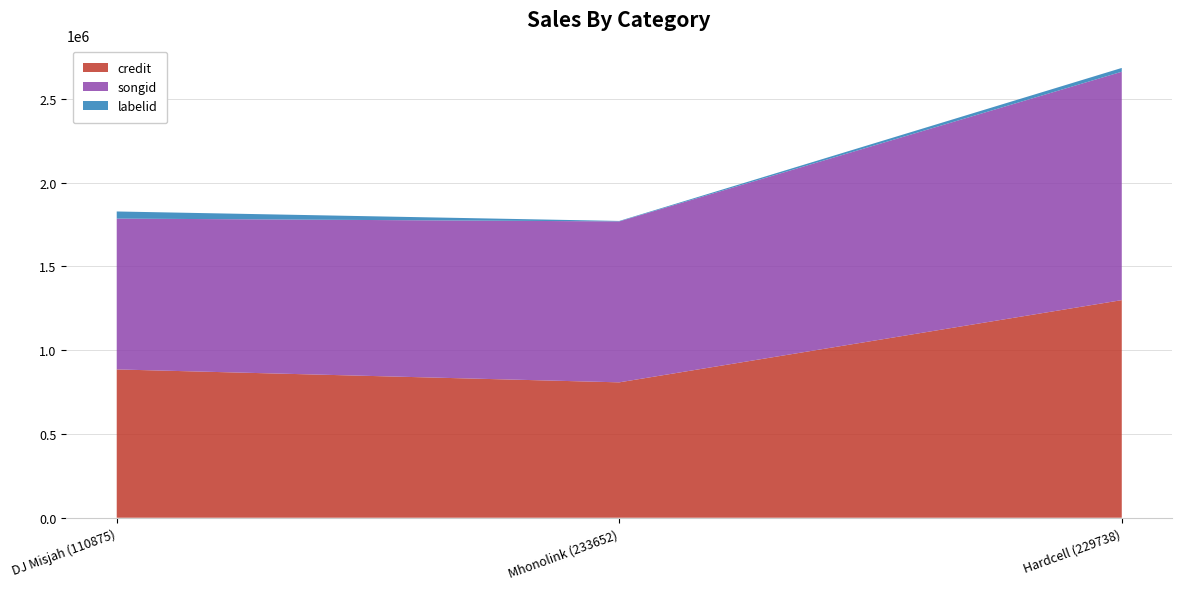

Reading left to right, transcribe all the data shown in this chart.

credit: 885447	808331	1299263
songid: 900616	960845	1363660
labelid: 42506	2804	22625